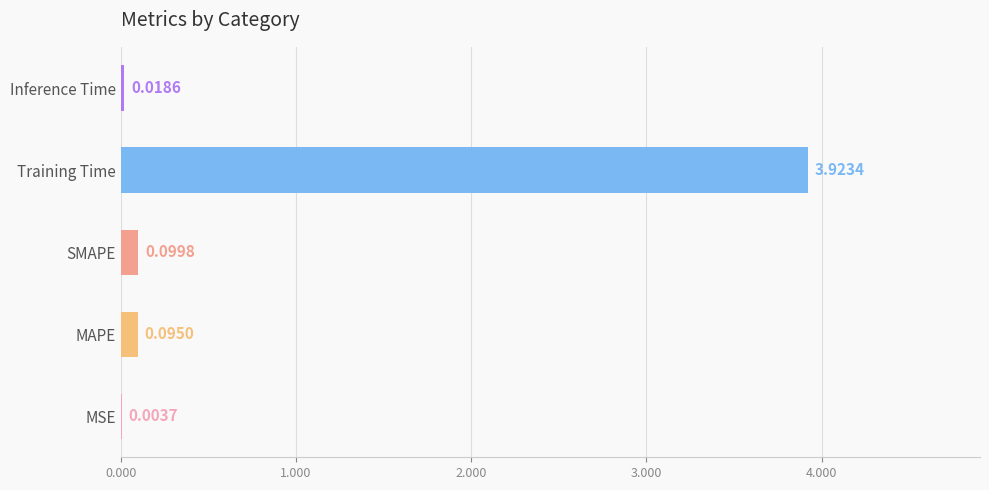

What is the sum of the values at SMAPE and Training Time?

4.0